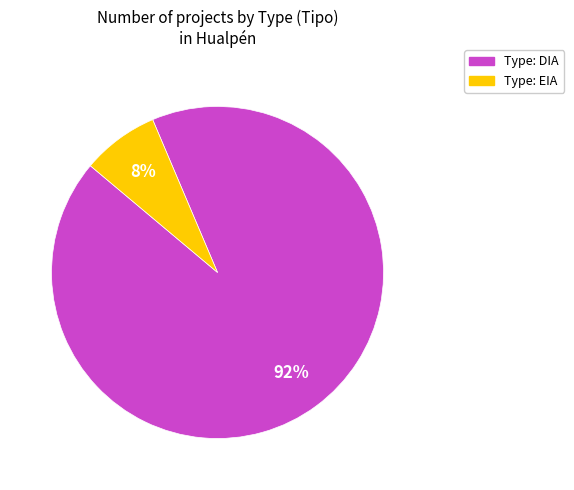

Does any single category account for the majority?

Yes